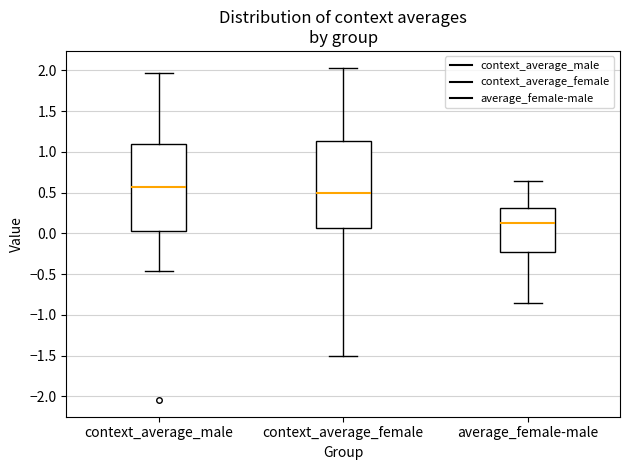

Reading left to right, transcribe this box plot: for each box, give where its median line is, the range the box spans, and where its two whiskers end, as read against the y-axis. The values are not printed on the chart, so give them approximately, as read against the axis.

context_average_male: median 0.55, box 0.05 to 1.10, whiskers -0.45 to 1.95
context_average_female: median 0.50, box 0.05 to 1.15, whiskers -1.50 to 2.05
average_female-male: median 0.10, box -0.25 to 0.30, whiskers -0.85 to 0.65